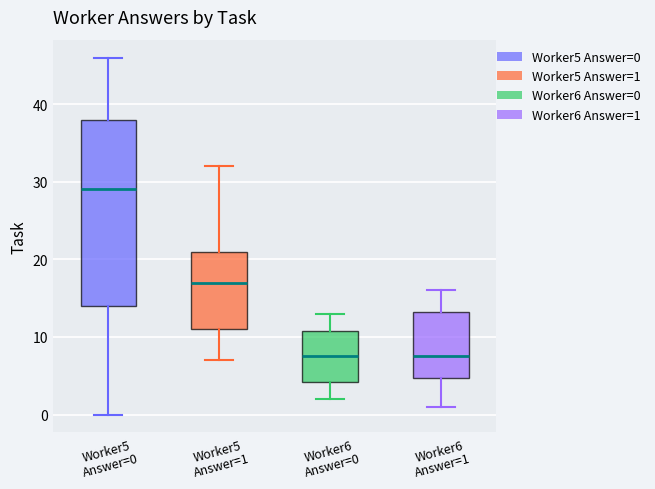

Where does the lower whisker of the box for Worker6 Answer=0 end on the y-axis? The values are not printed on the chart, so give them approximately, as read against the axis.

2